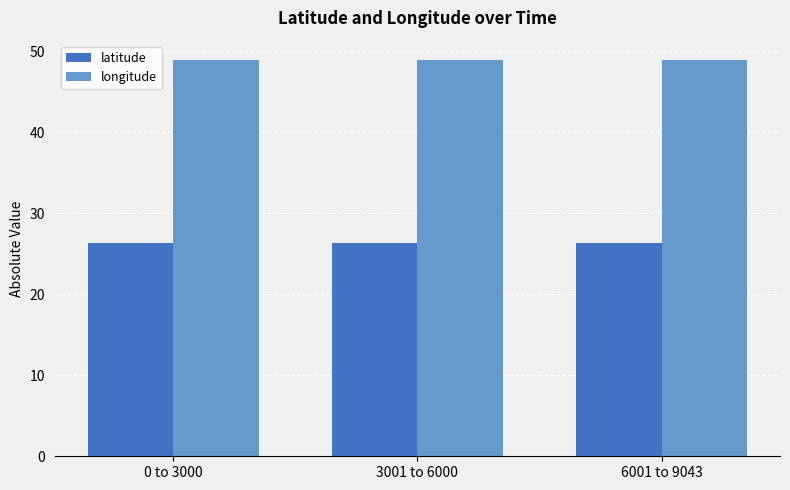

List the series in order of their overall mean, highest first.

longitude, latitude